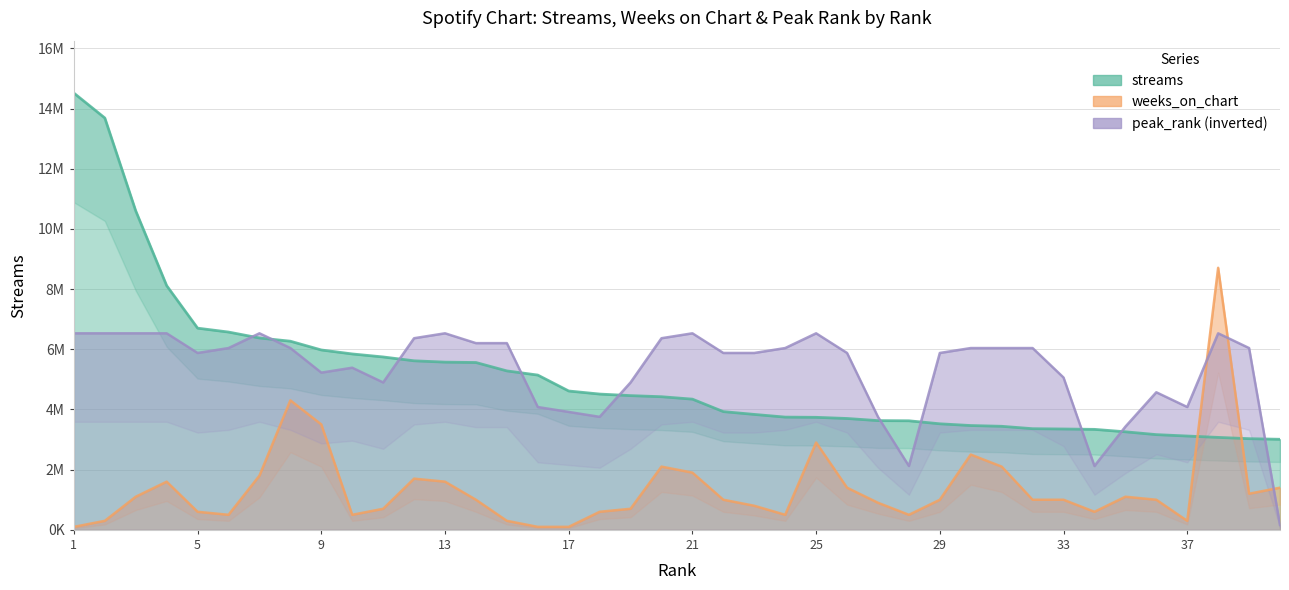

What is the lowest value of the weeks_on_chart series?

100093.9